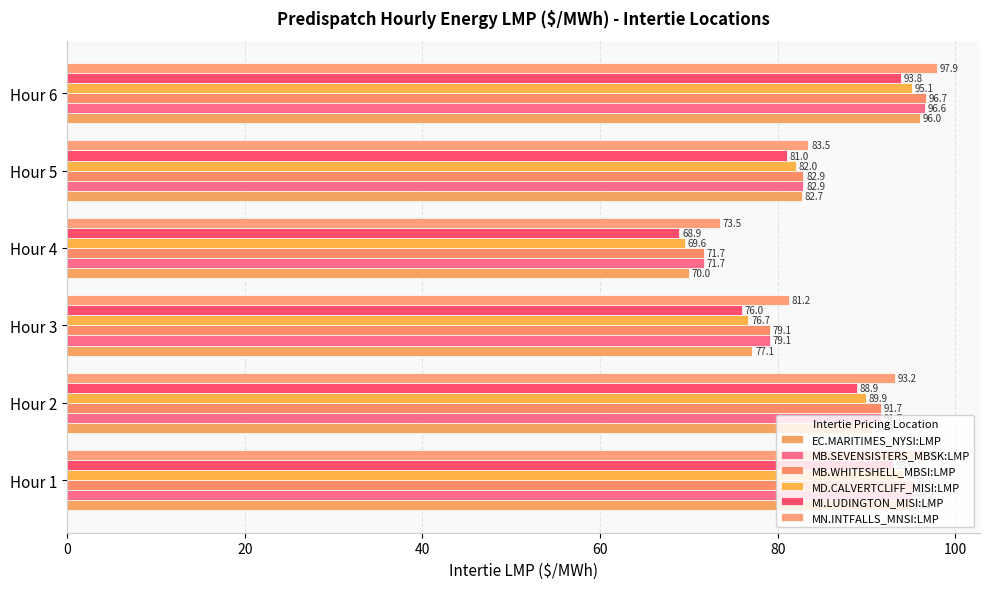

What is the value of the MB.SEVENSISTERS_MBSK:LMP bar at the 4th from the left?

71.7